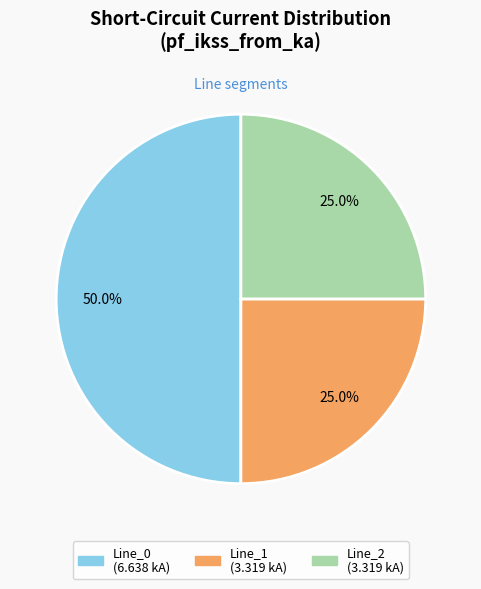

The Line_0 slice represents 56% of the pie. True or false?

False